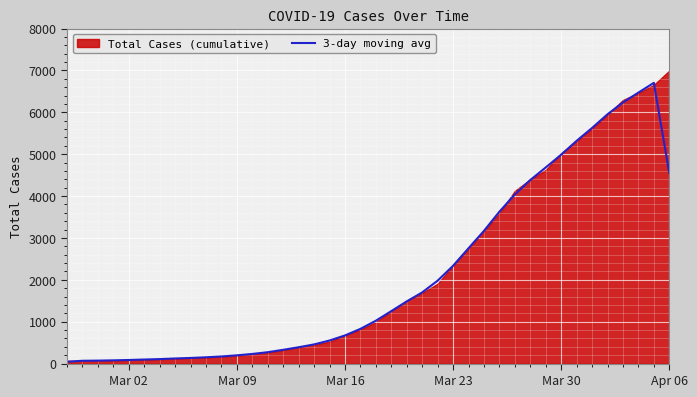

What is the maximum value for 3-day moving avg?

6704.0